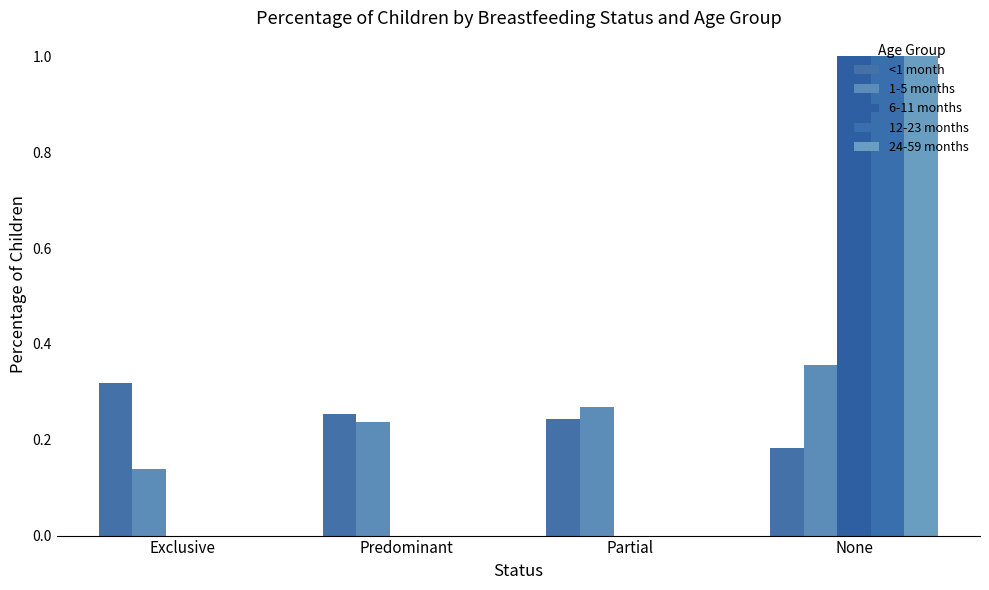

Which series has the largest total across all categories?

<1 month